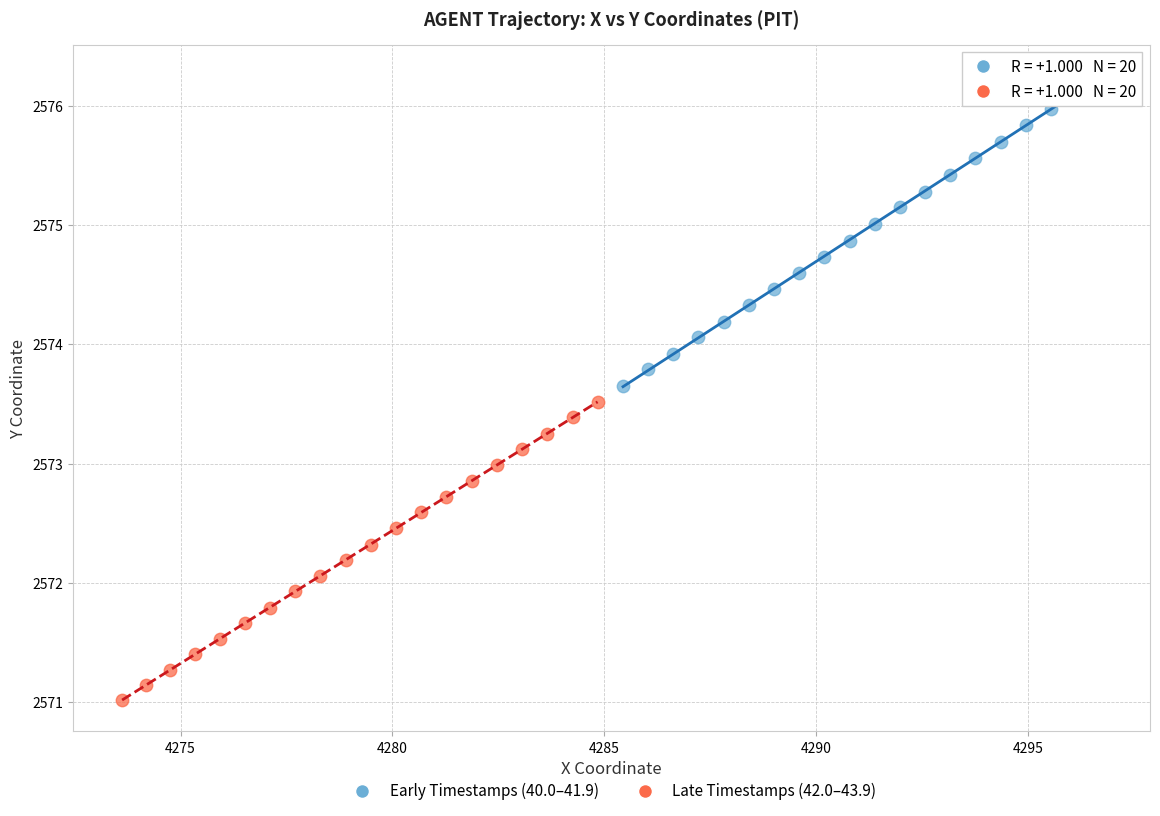

Which series reaches the minimum Y coordinate?

Late Timestamps (42.0–43.9)